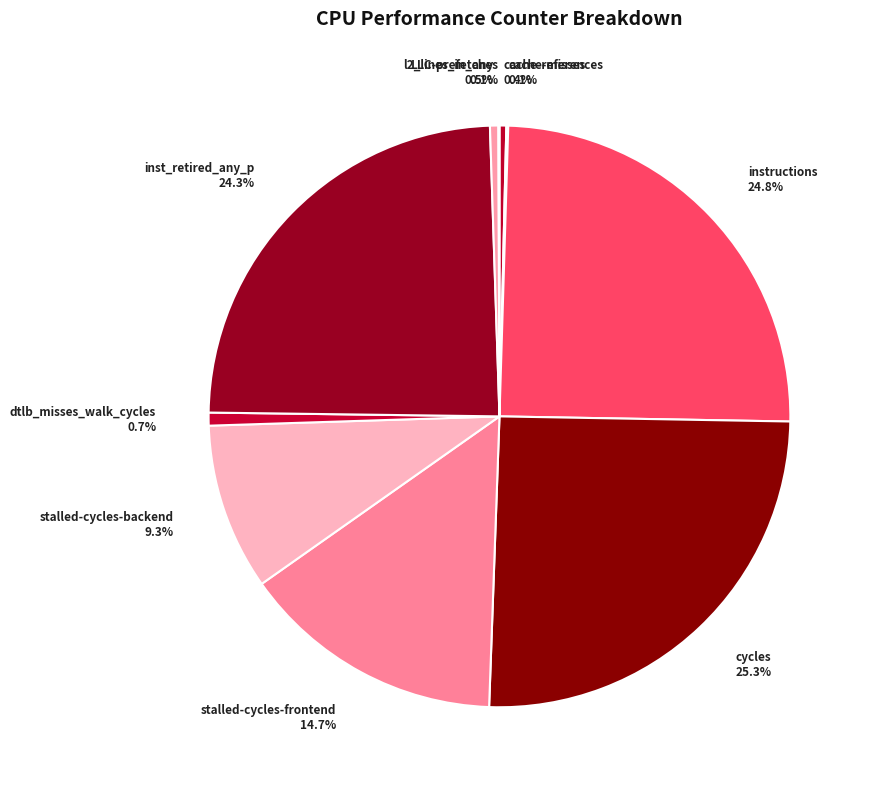

To the nearest percent, what is the difference between the dtlb_misses_walk_cycles and stalled-cycles-frontend slice percentages?

14%